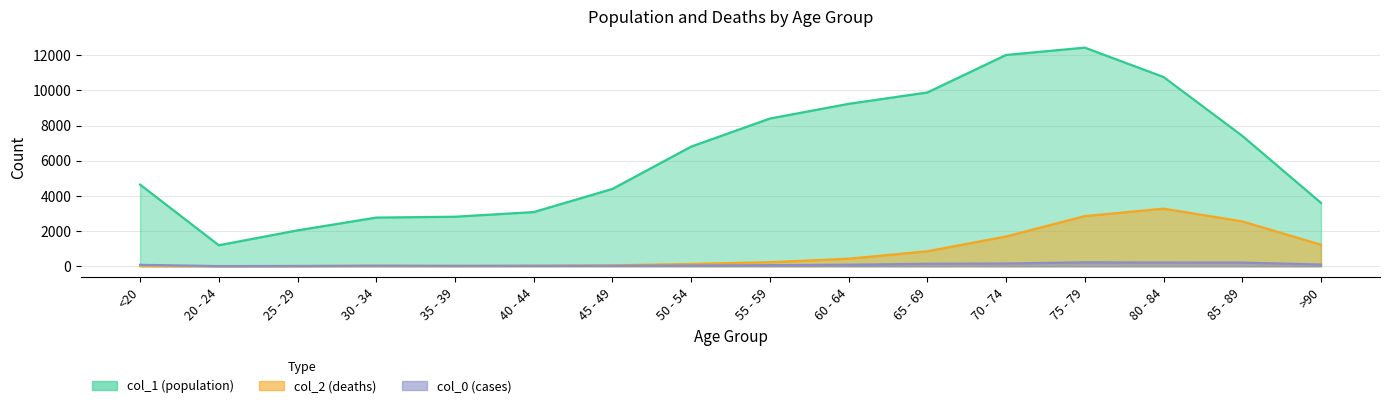

What is the average value of the col_2 series?

834